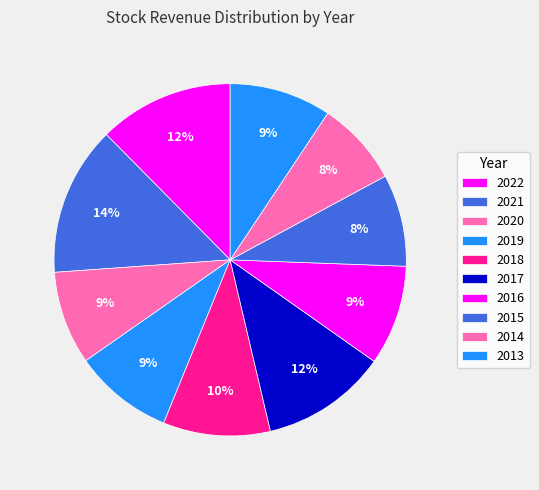

How many slices are in this pie chart?

10